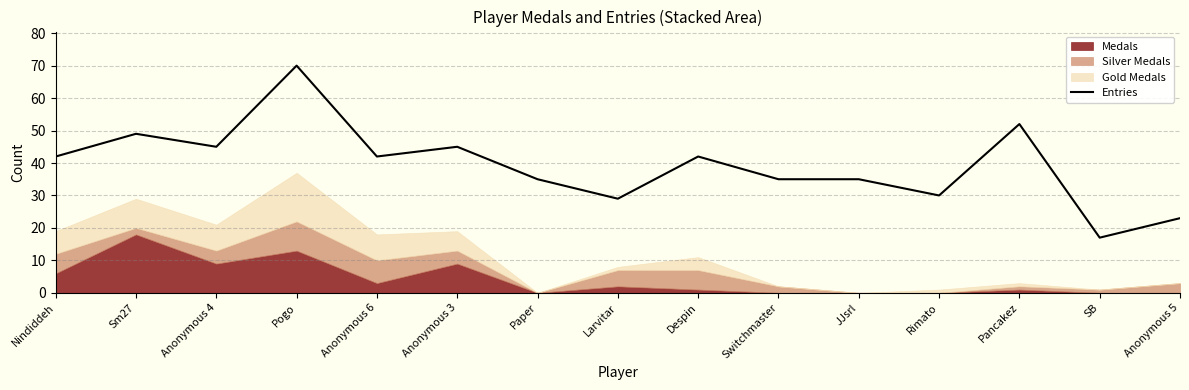

Reading left to right, transcribe all the data shown in this chart.

Nindiddeh=42	Sm27=49	Anonymous 4=45	Pogo=70	Anonymous 6=42	Anonymous 3=45	Paper=35	Larvitar=29	Despin=42	Switchmaster=35	JJsrl=35	Rimato=30	Pancakez=52	SB=17	Anonymous 5=23